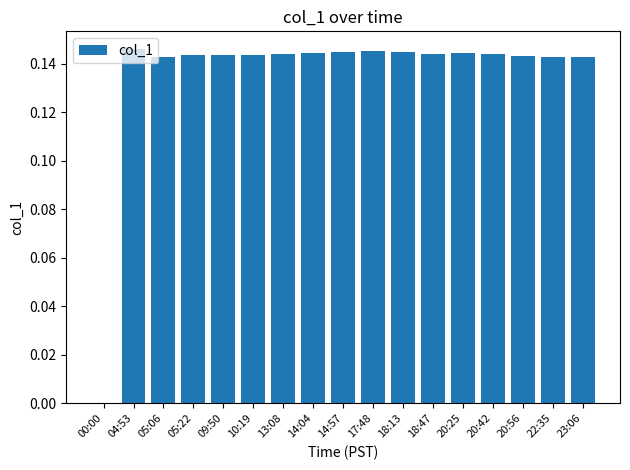

How many data points does each series have?

17